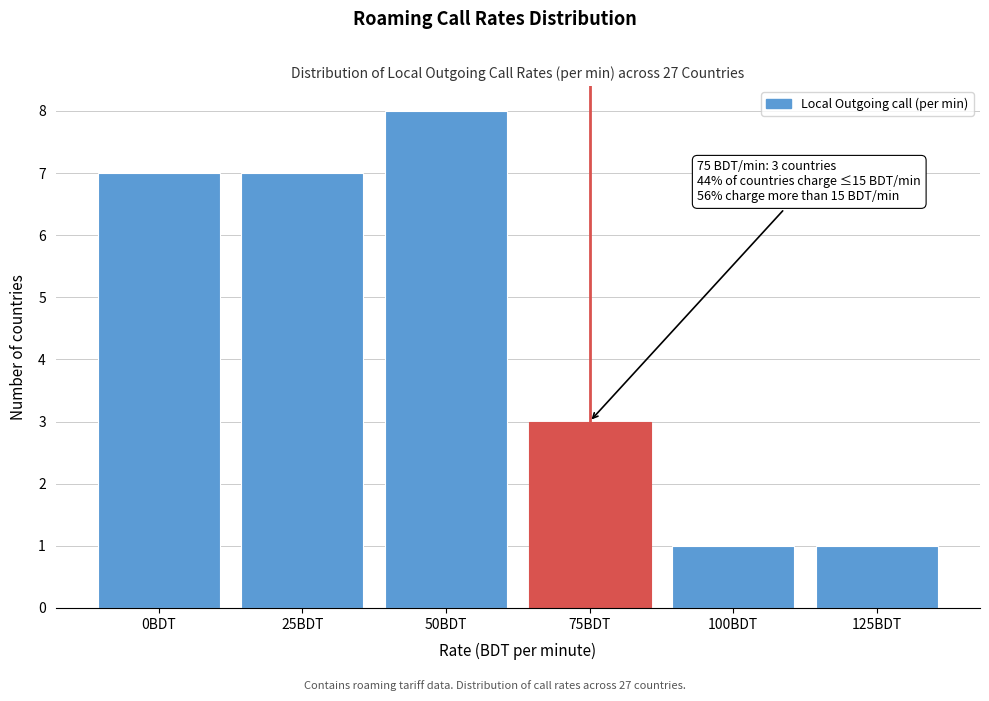

Reading left to right, what are all the values shown in this chart?

7	7	8	3	1	1